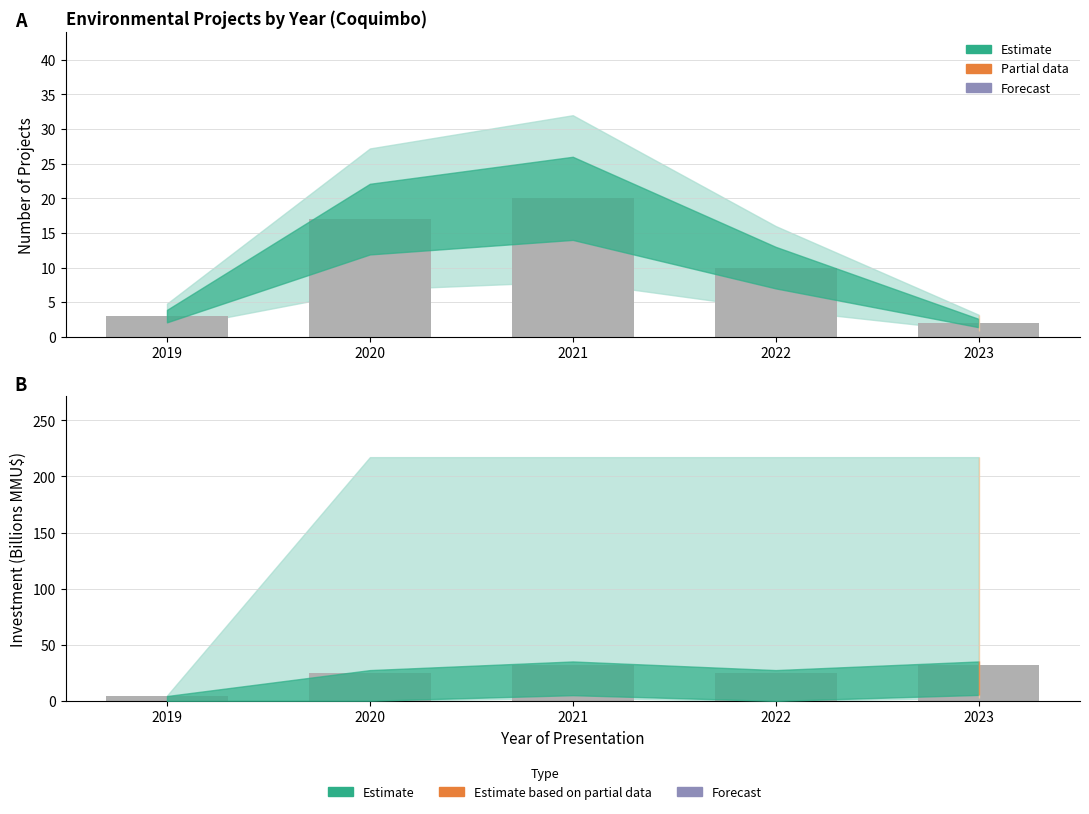

What is the difference between the second highest and minimum values in the Investment Mid series?

28